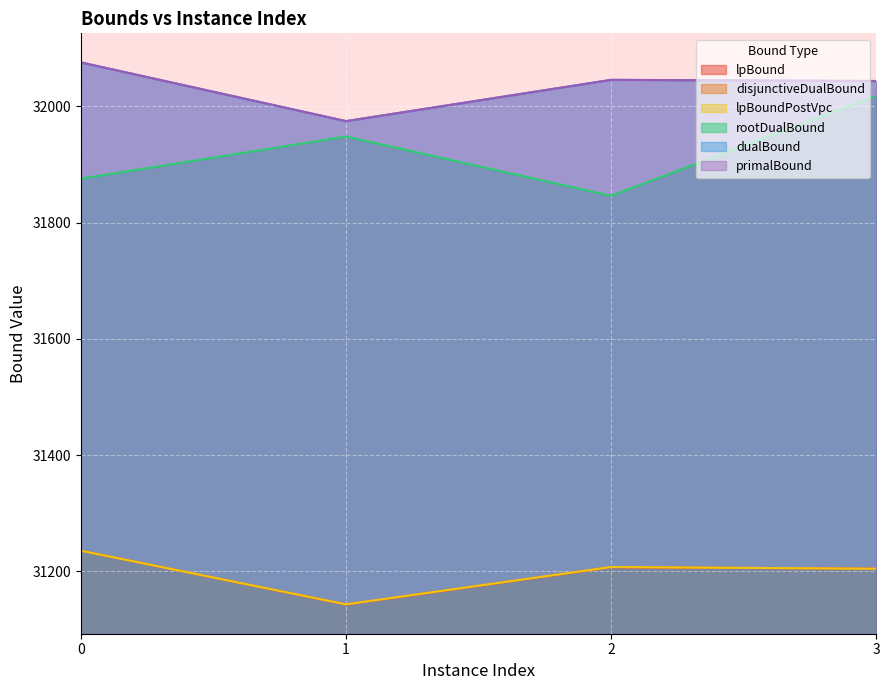

What is the difference between the second highest and minimum values in the rootDualBound series?

102.0